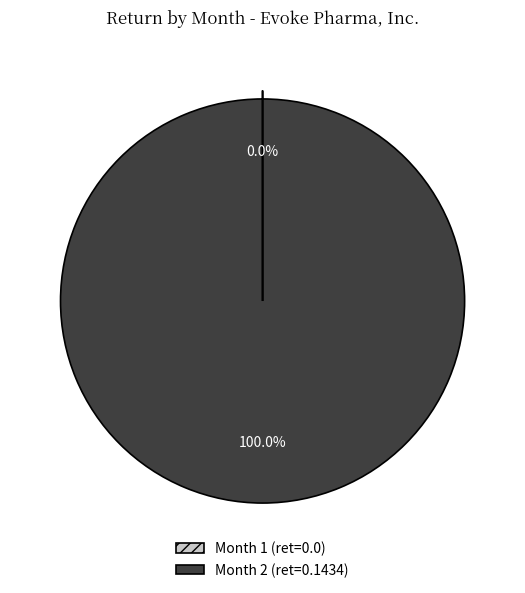

Which slice is the largest?

Month 2 (ret=0.1434)